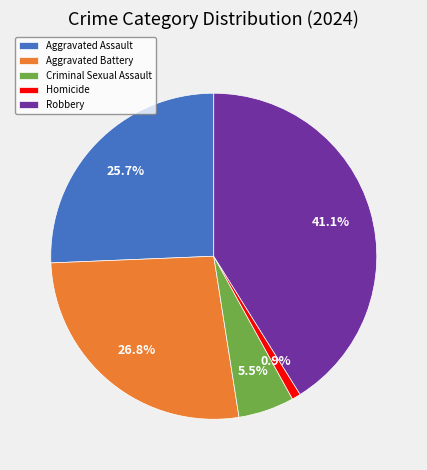

Rank the categories by value from highest to lowest.

Robbery, Aggravated Battery, Aggravated Assault, Criminal Sexual Assault, Homicide